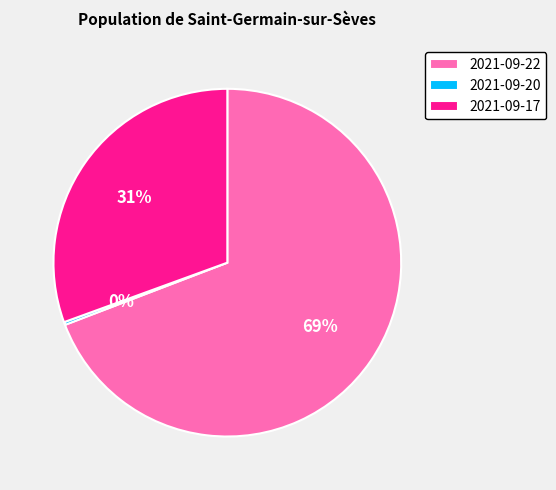

Which slice represents more than half of the pie?

2021-09-22